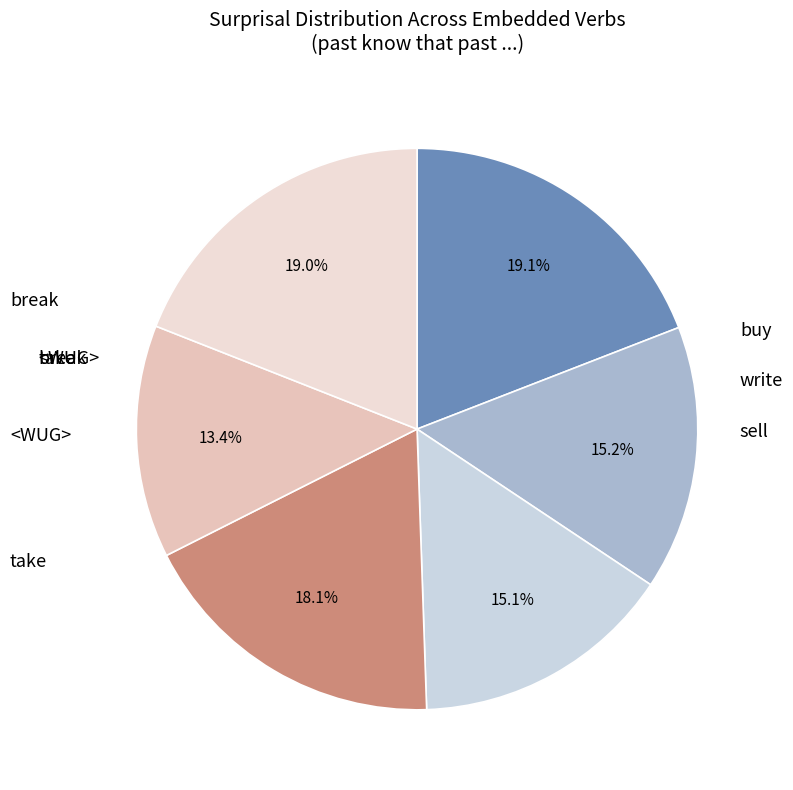

What percentage is NOT represented by take?

81.9%